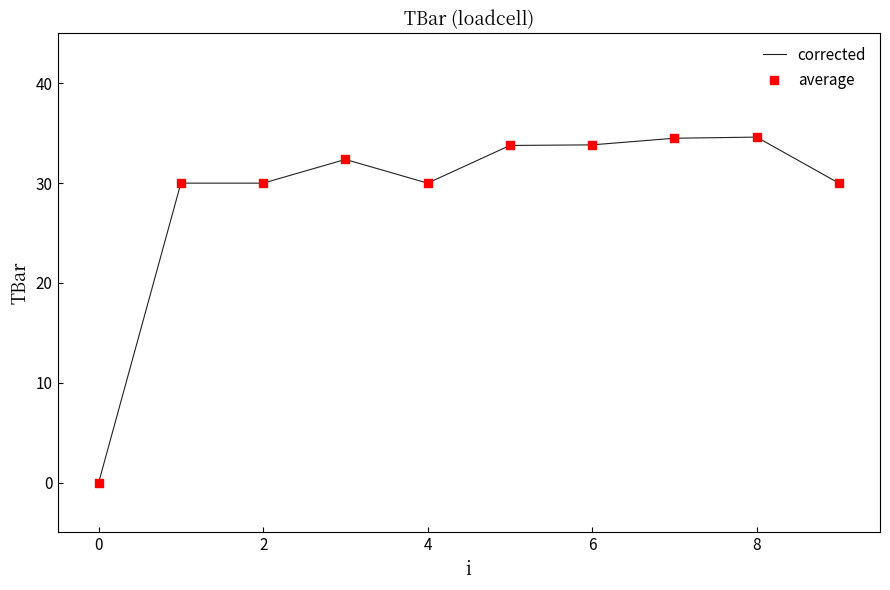

What is the difference between the maximum and minimum values?

34.6